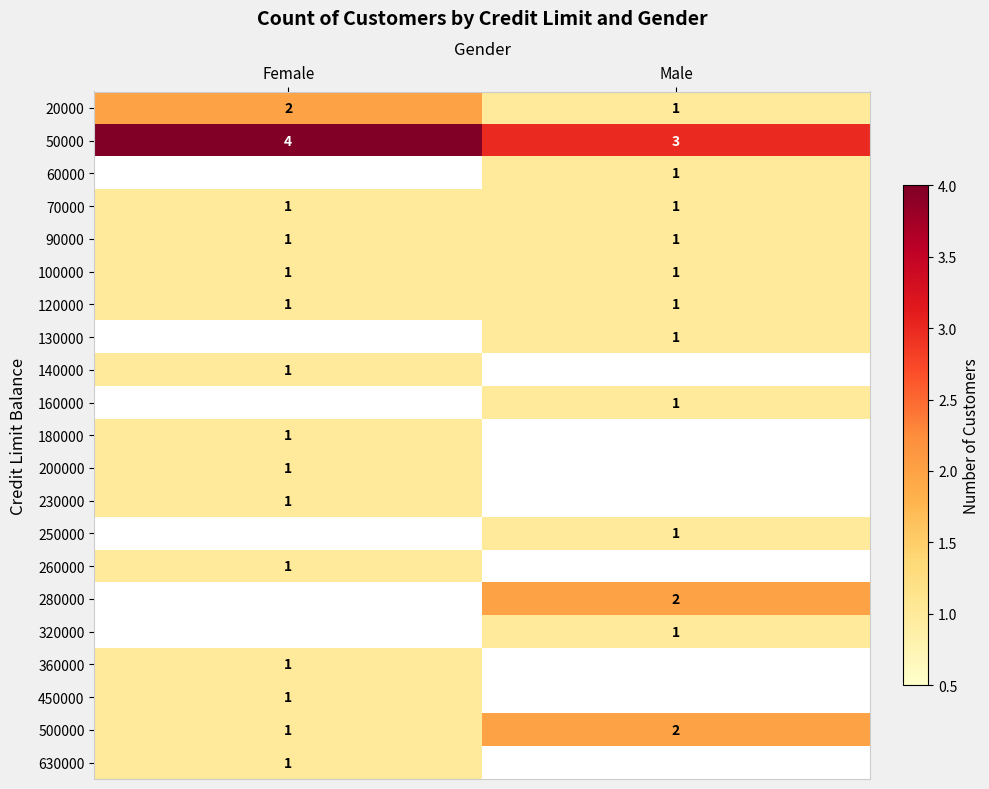

At which label is 20000 closest to 1?

Male